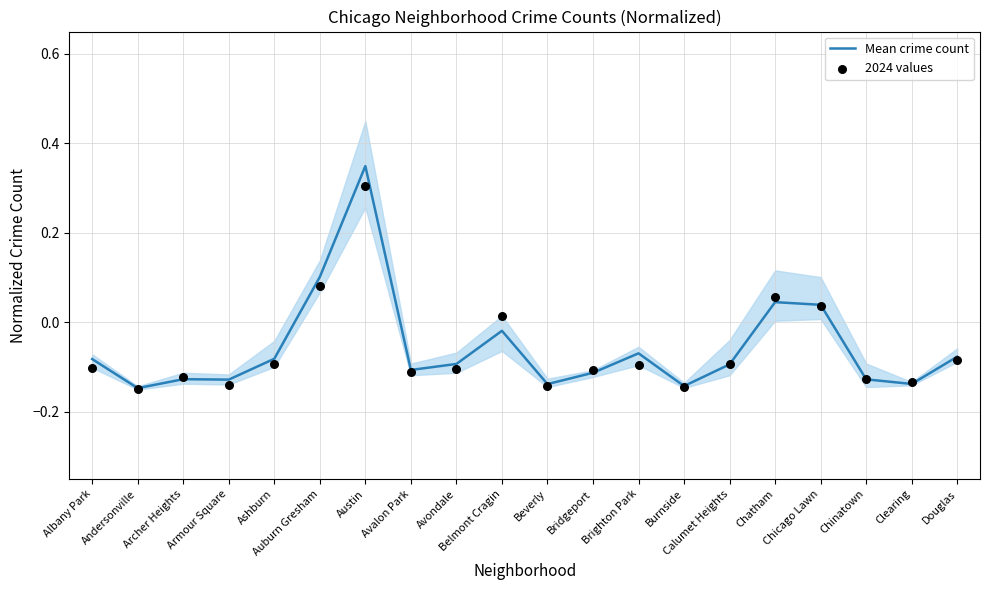

At how many categories does at least one series exceed 0?

5